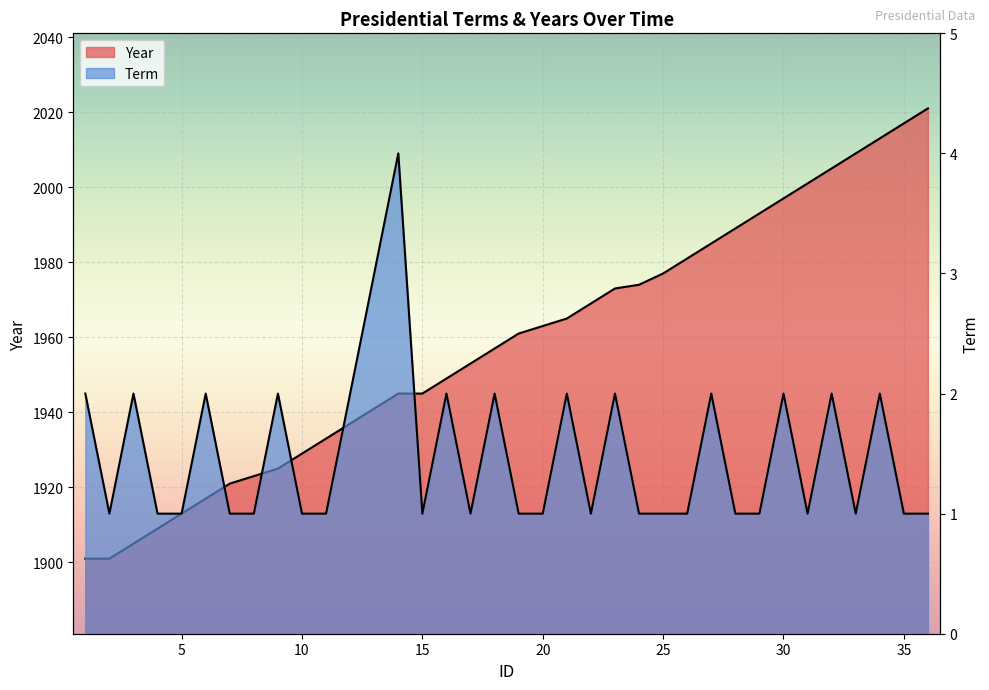

What are all the series names shown in the legend?

Year, Term